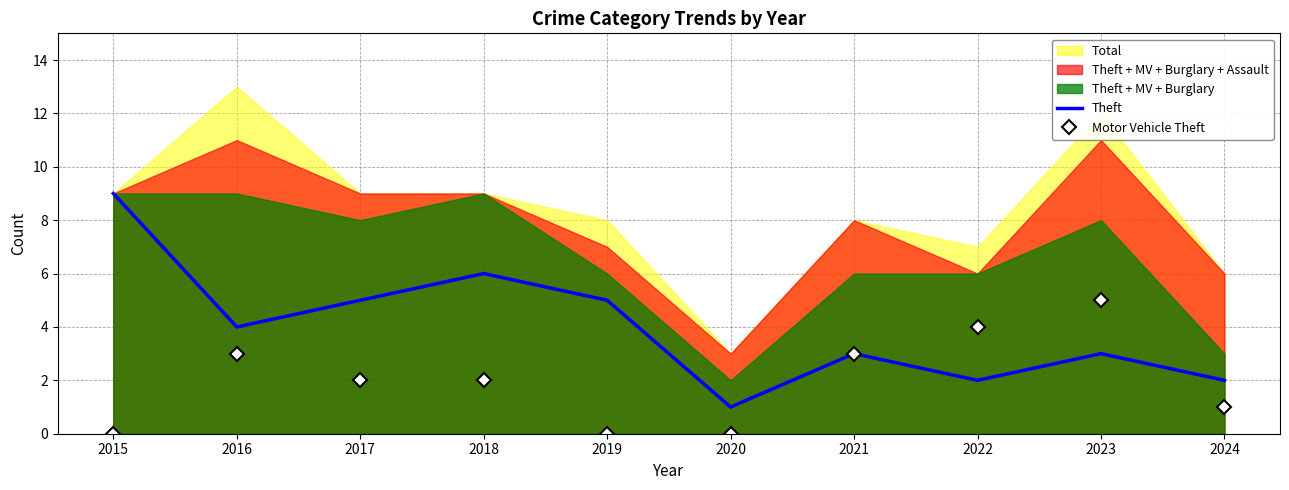

Between 2019 and 2024, which is larger?

2019